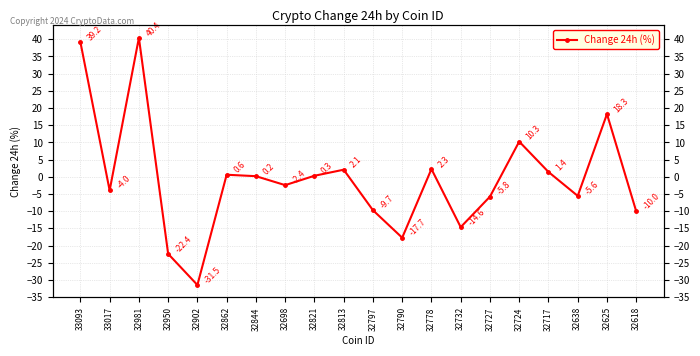

What is the difference between the values at 32698 and 32981?

42.9